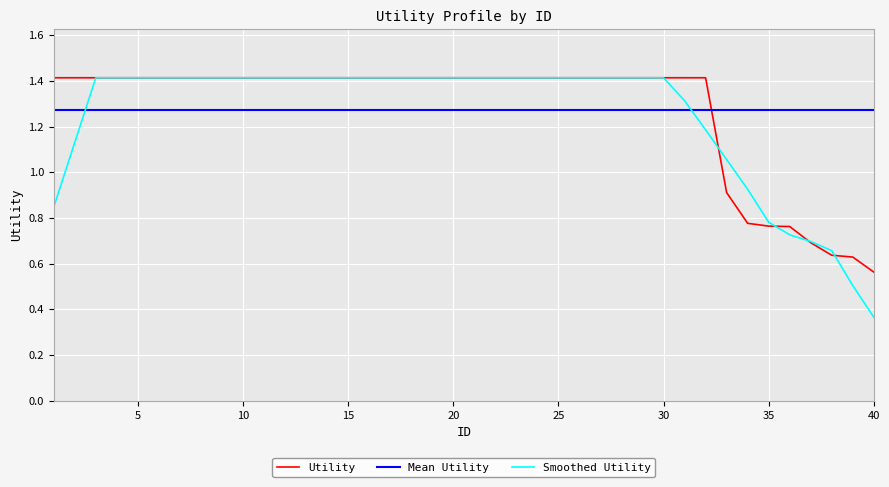

How many times do Utility and Mean Utility cross each other?

1